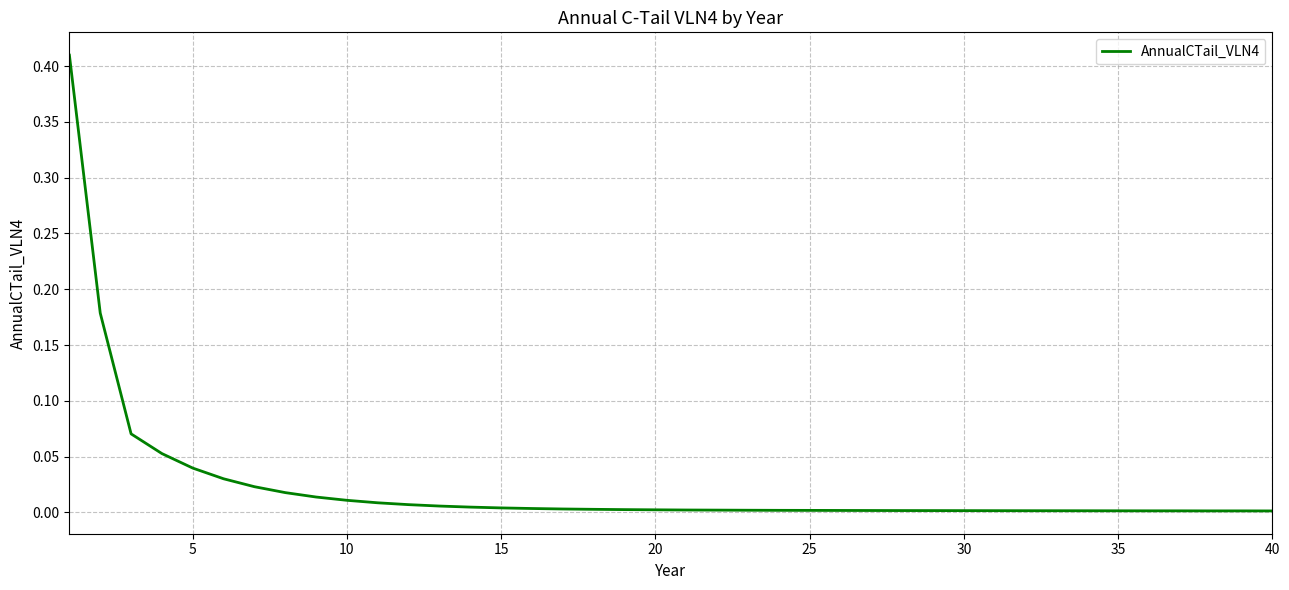

How many lines are shown in the chart?

1